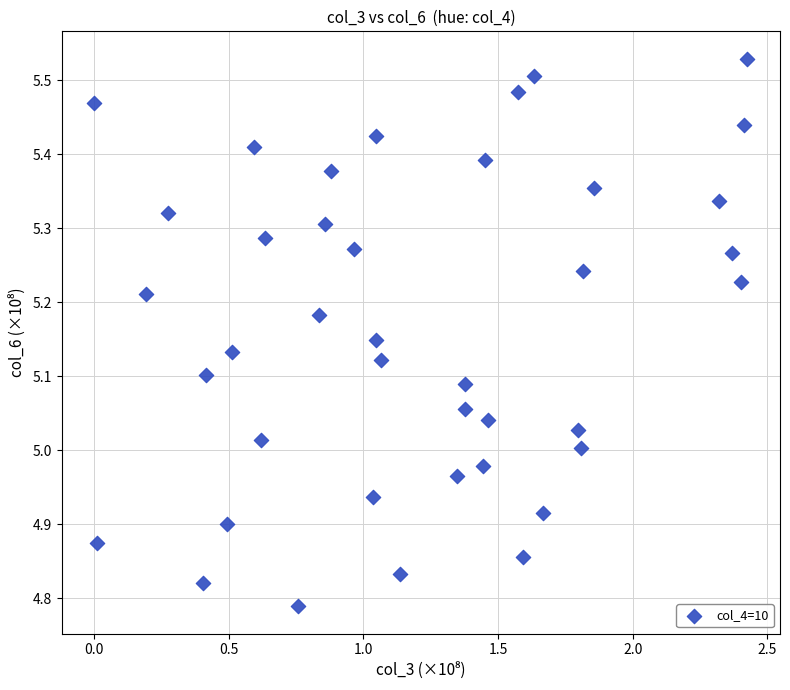

What is the range of Y values (max minus min)?

0.7